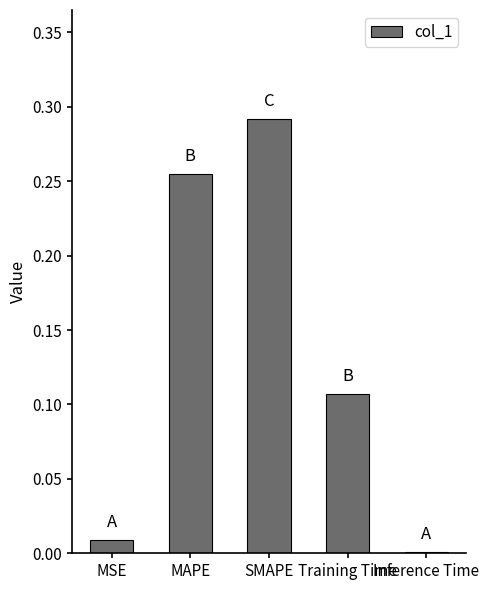

List the labels in order of value, smallest first.

Inference Time, MSE, Training Time, MAPE, SMAPE